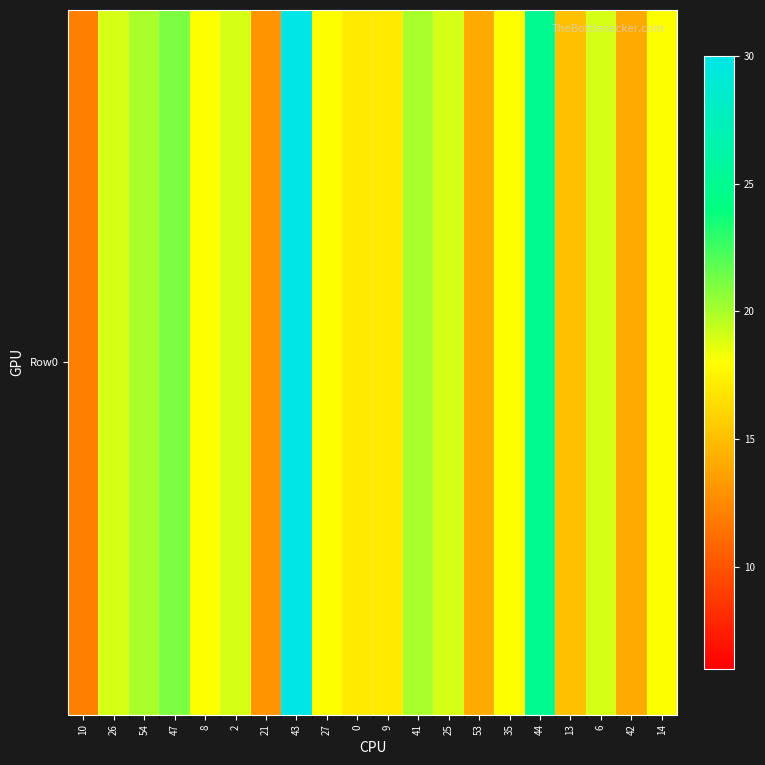

At which label is the value closest to 21?

47